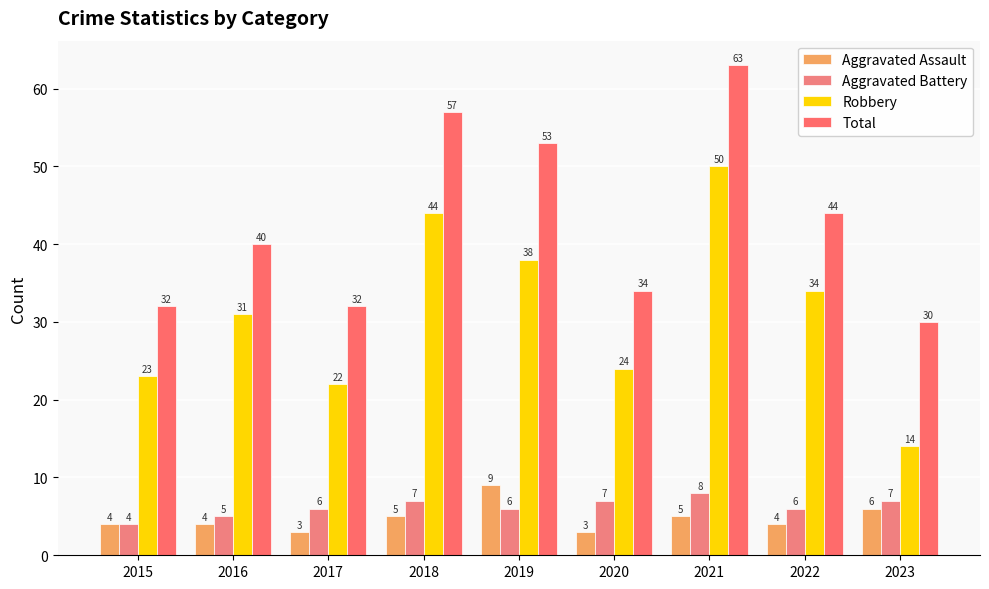

Where does the Aggravated Assault series first go above 4?

2018